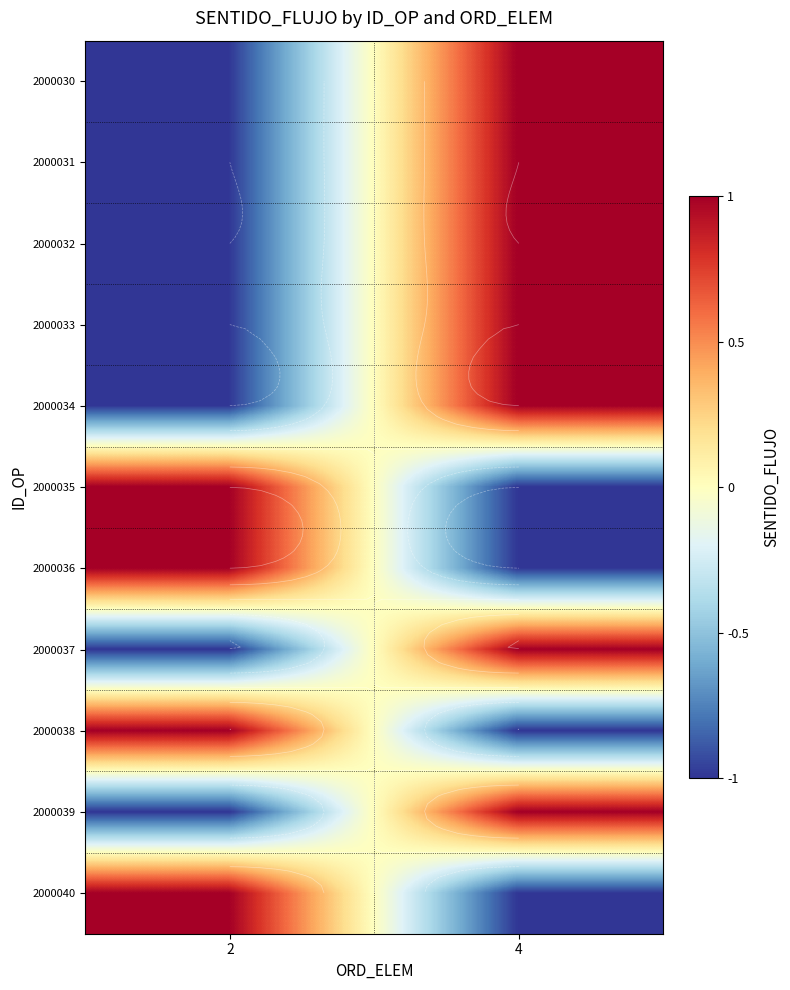

What is the difference between the 2000035 values at 4 and 2?

2